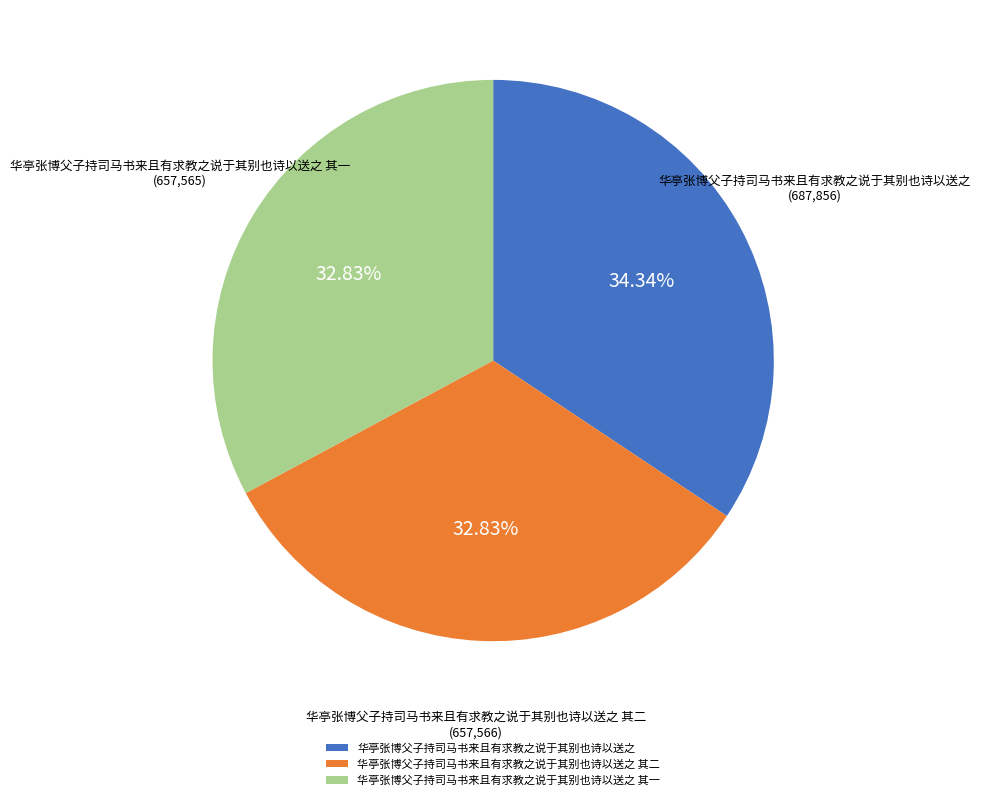

Do 华亭张博父子持司马书来且有求教之说于其别也诗以送之 and 华亭张博父子持司马书来且有求教之说于其别也诗以送之 其一 together represent more than half of the pie?

Yes